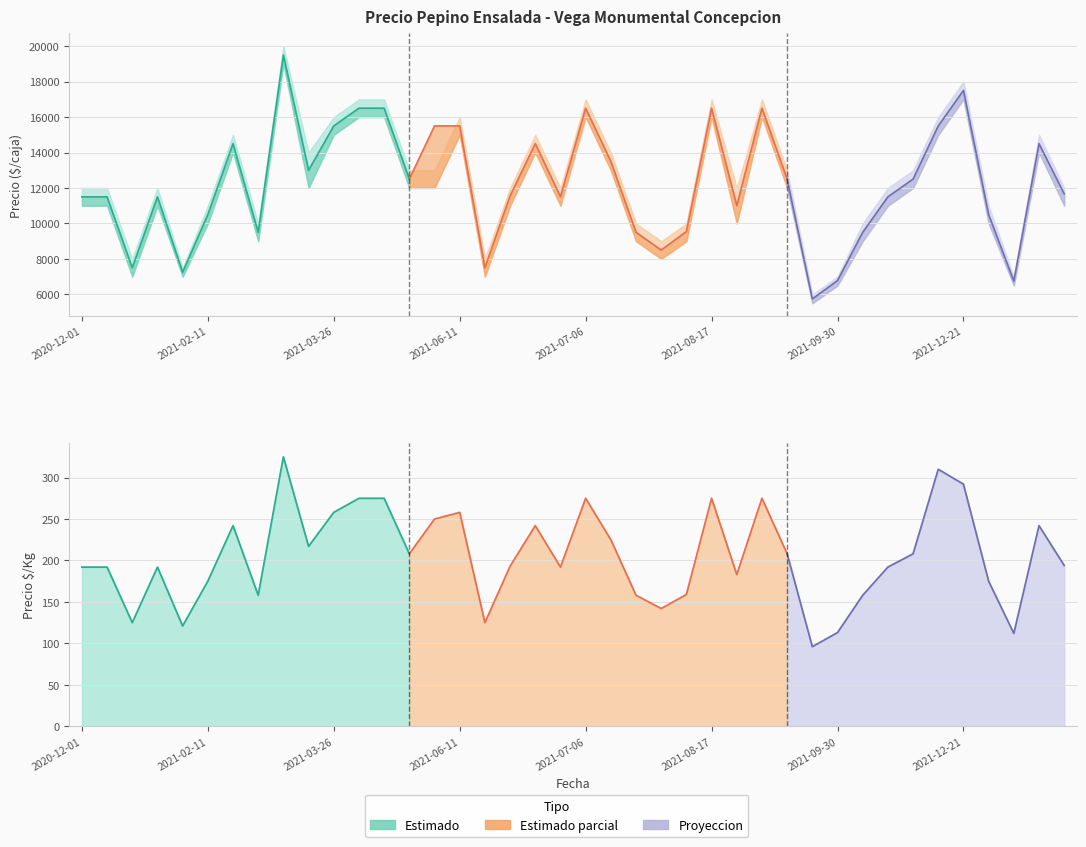

Does the chart have visible grid lines?

Yes